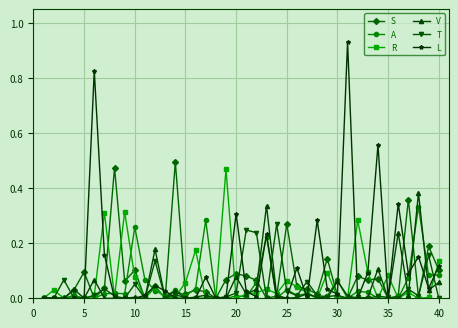

True or false: V has more than 1 points higher than both neighbors.

True